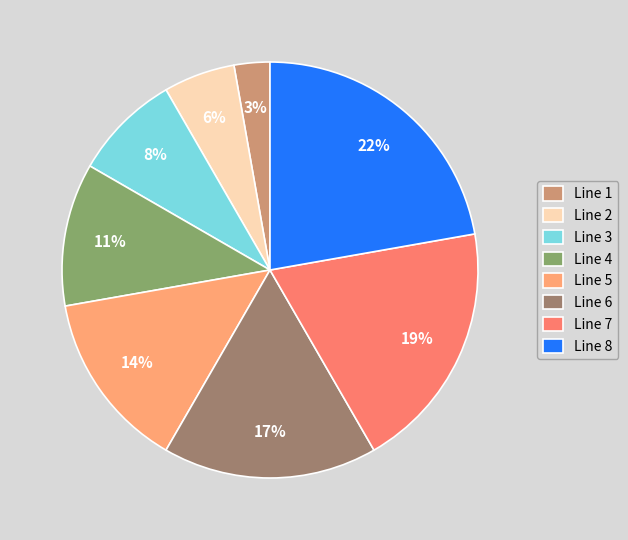

What is the ratio of the value at Line 7 to the value at Line 4?

1.7